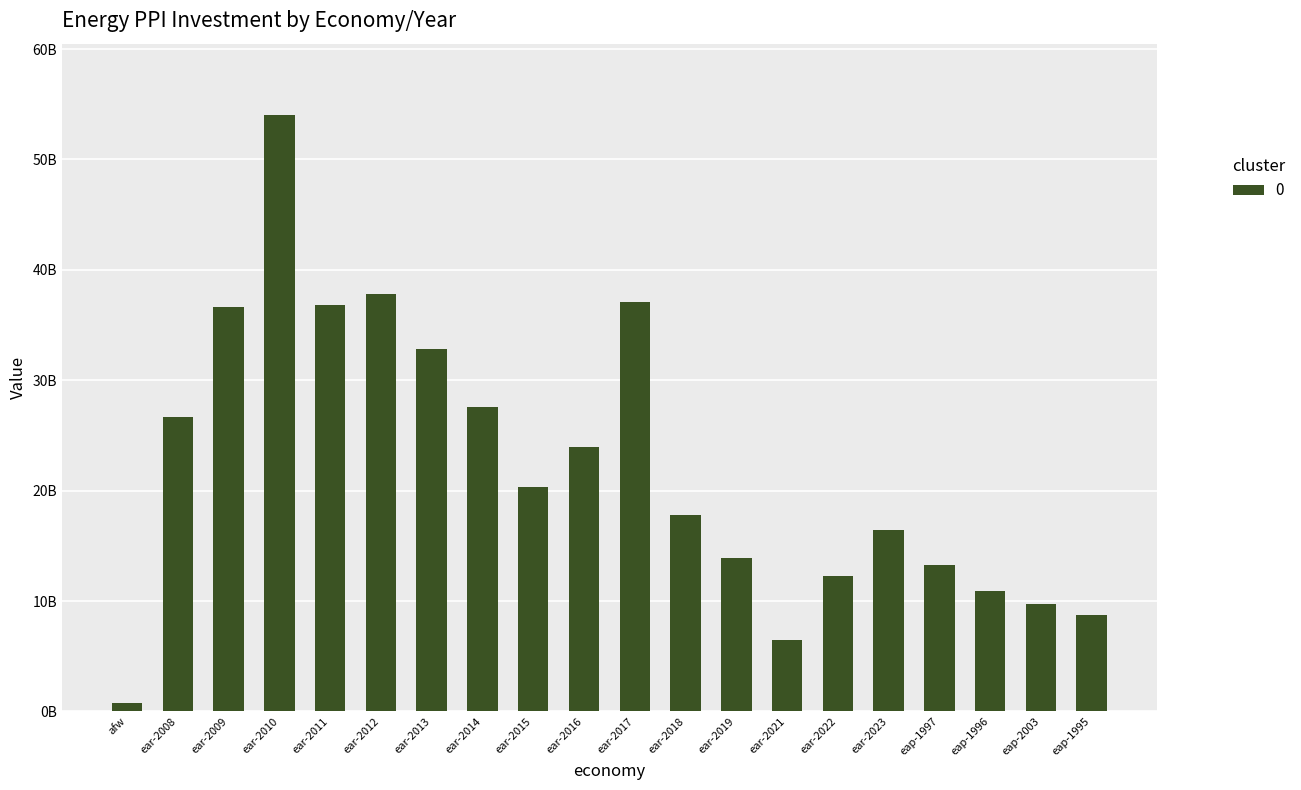

Reading right to left, list all the values displayed in this chart.

eap-1995=8765370000	eap-2003=9760150000	eap-1996=10870900000	eap-1997=13261935000	ear-2023=16404240000	ear-2022=12298120000	ear-2021=6516870000	ear-2019=13887700000	ear-2018=17830010000	ear-2017=37054180000	ear-2016=23915300000	ear-2015=20301170000	ear-2014=27554220000	ear-2013=32827880000	ear-2012=37793060000	ear-2011=36849337000	ear-2010=54005130000	ear-2009=36644580000	ear-2008=26642030000	afw=744250000